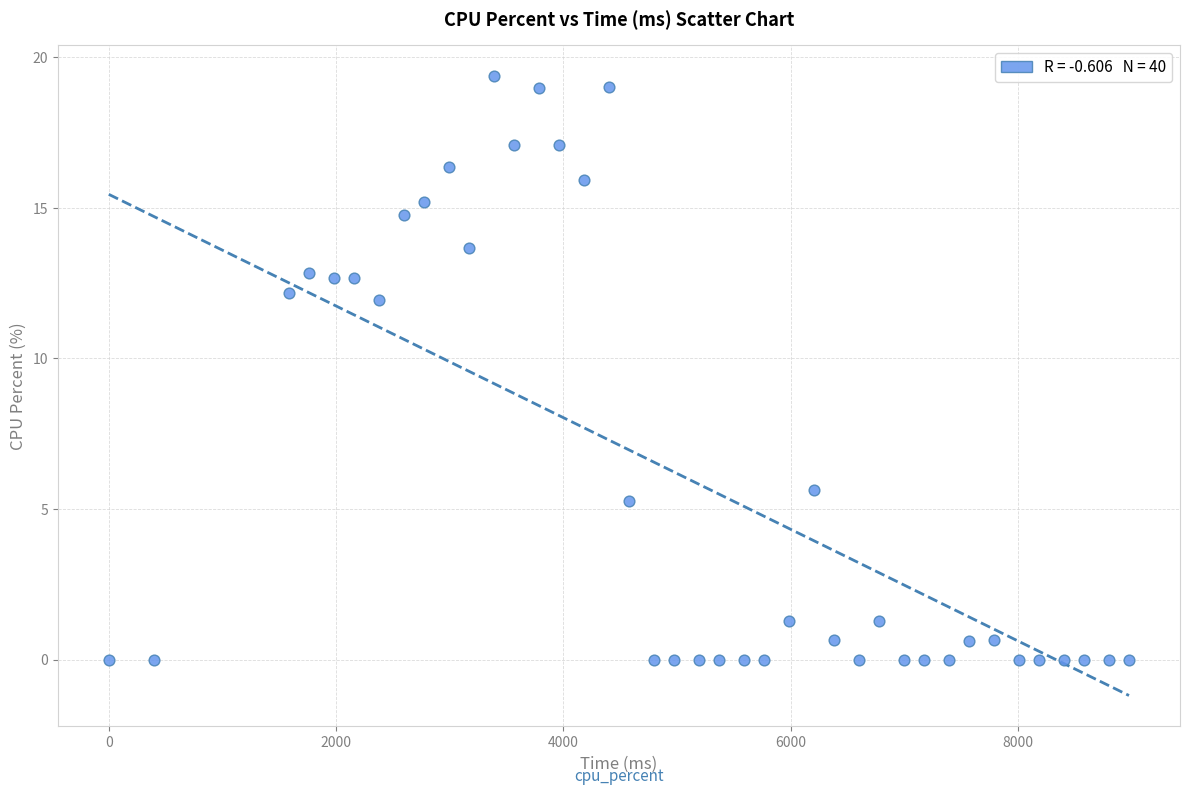

What is the range of Y values (max minus min)?

19.4